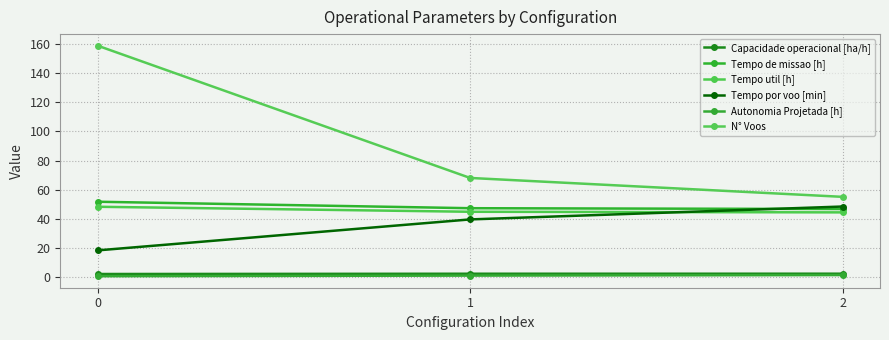

Which series has the widest spread of values?

N° Voos